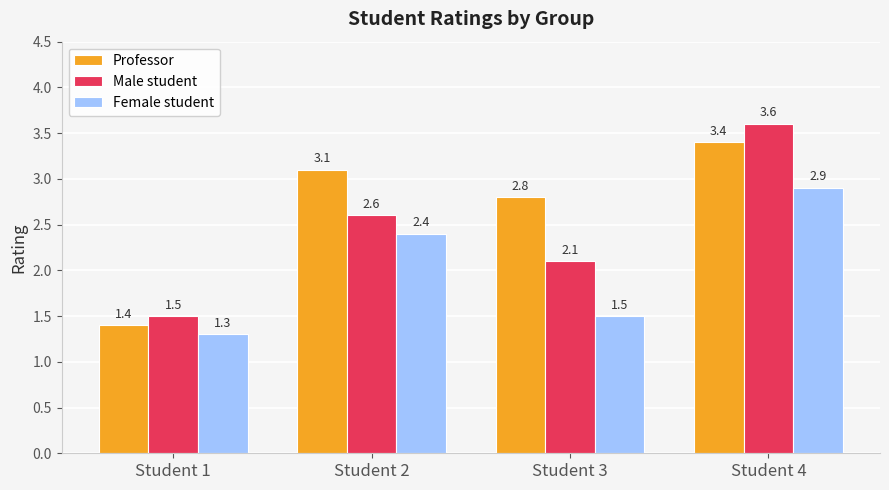

What is the sum of the Professor values at Student 1 and Student 3?

4.2